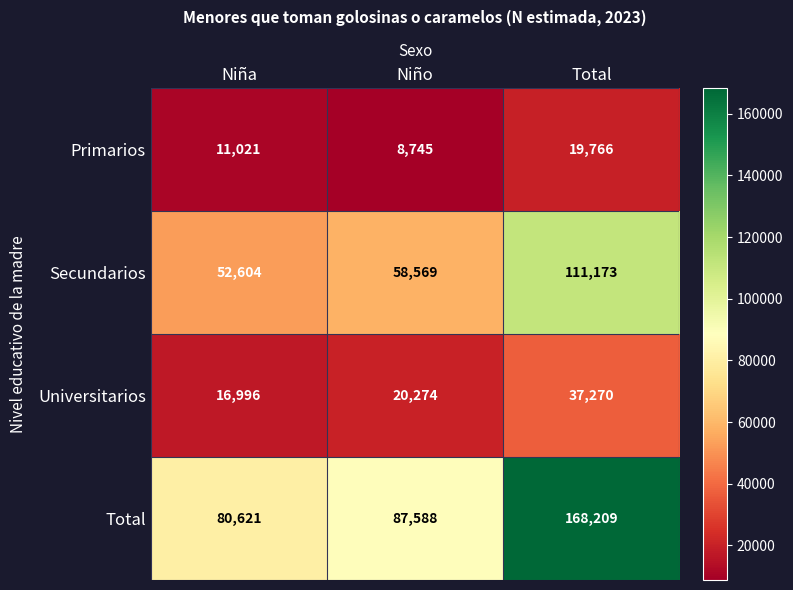

Count the number of data series in this chart.

4